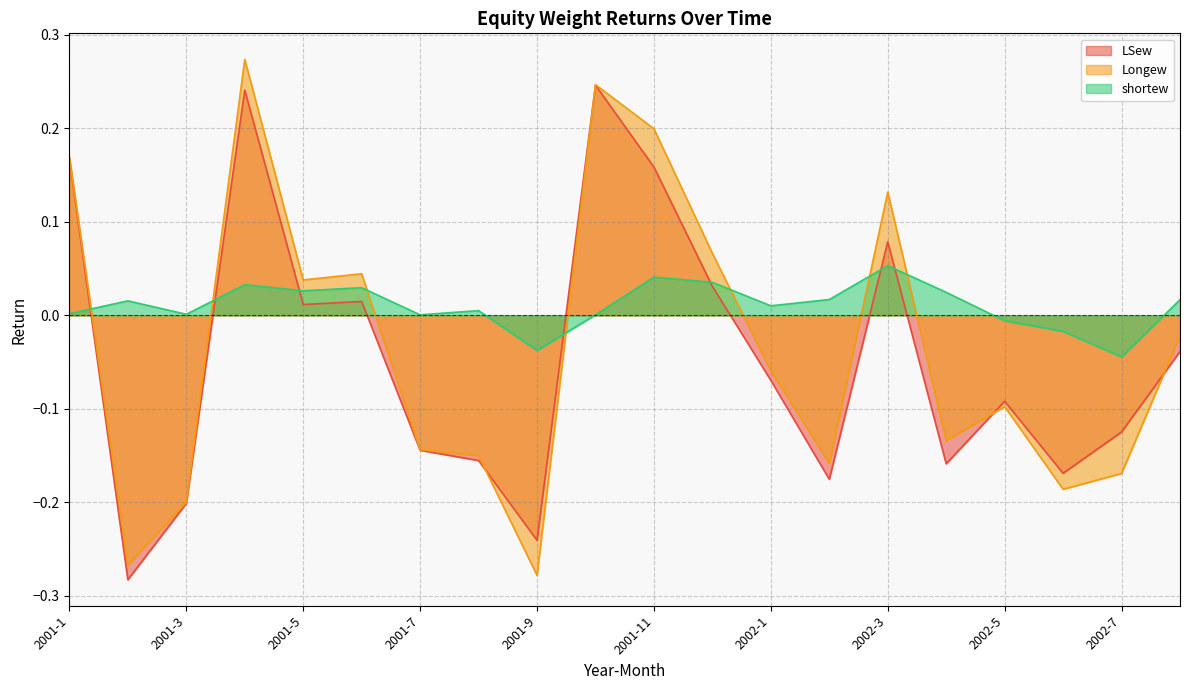

True or false: shortew has a value of 0.0 at 2002-1.

False